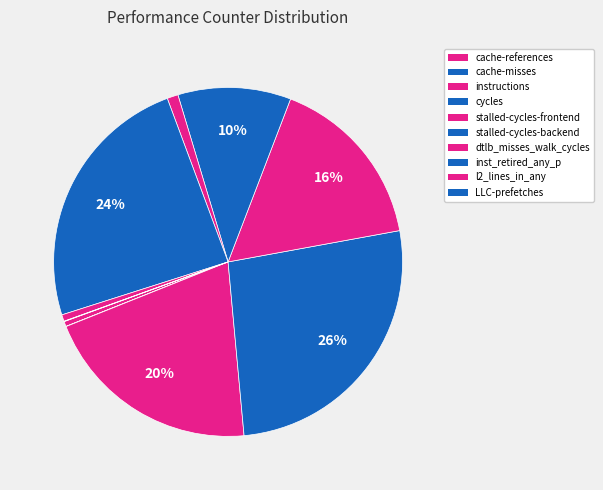

How many slices are in this pie chart?

10